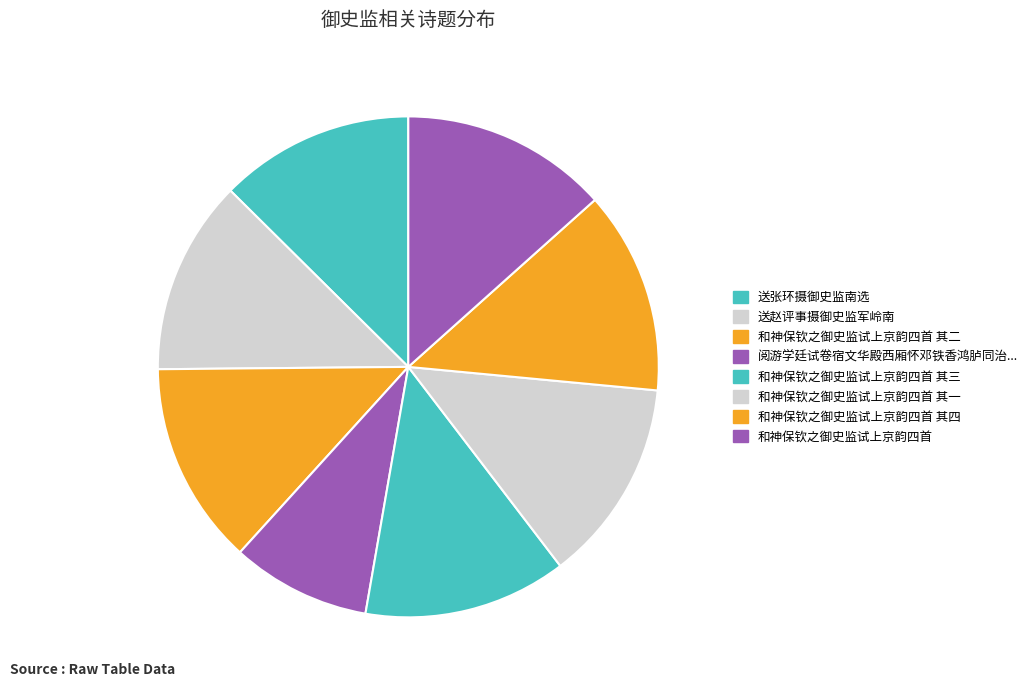

Which slice is the smallest?

阅游学廷试卷宿文华殿西厢怀邓铁香鸿胪同治甲戌殿试予为收掌官邓以御史监试